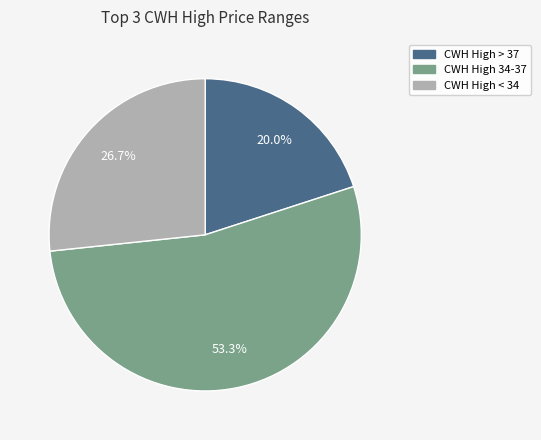

Is there a majority slice in this chart?

Yes